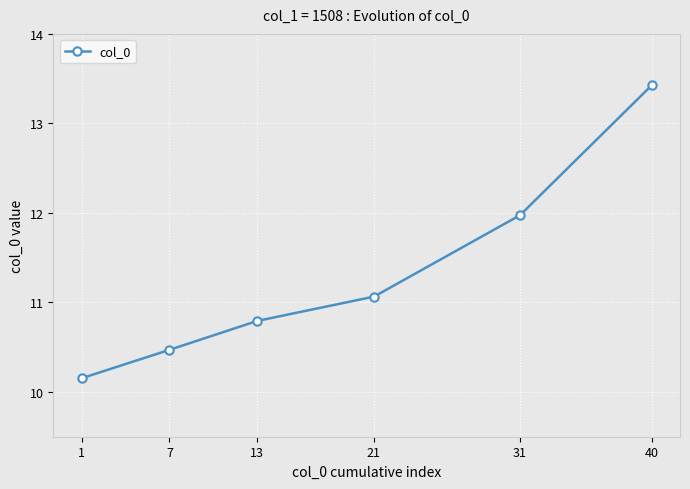

List the labels in order of value, largest first.

40, 31, 21, 13, 7, 1